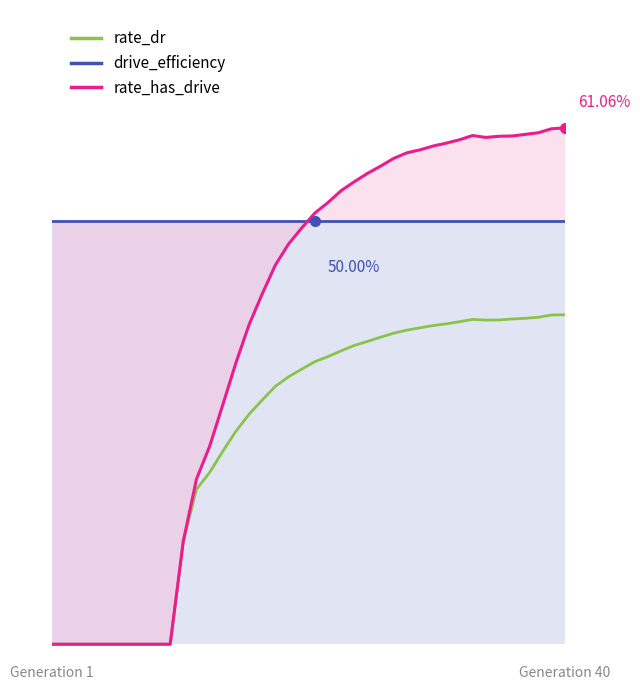

How many interior local peaks does the rate_dr series have?

1